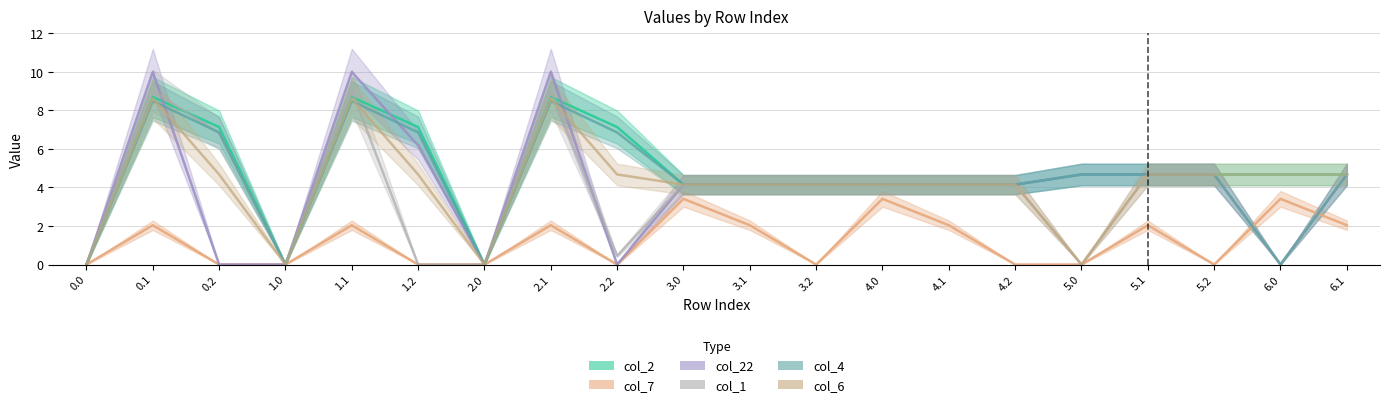

At which label is col_2 closest to 4?

3.0